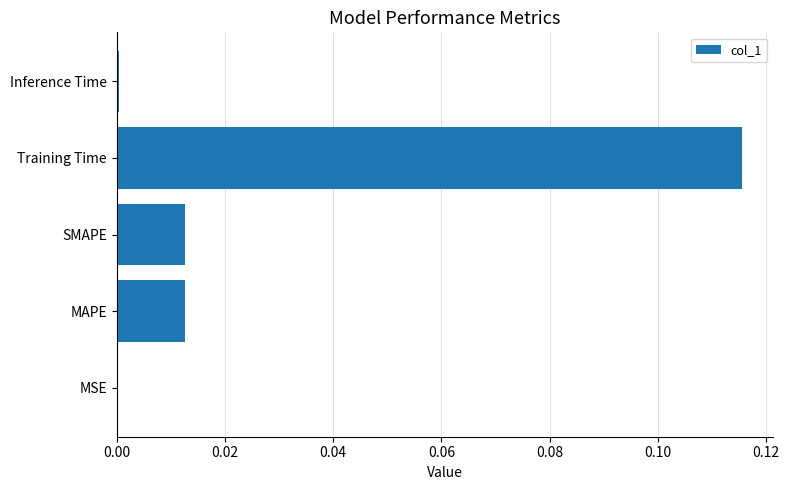

How many distinct data groups are displayed?

1